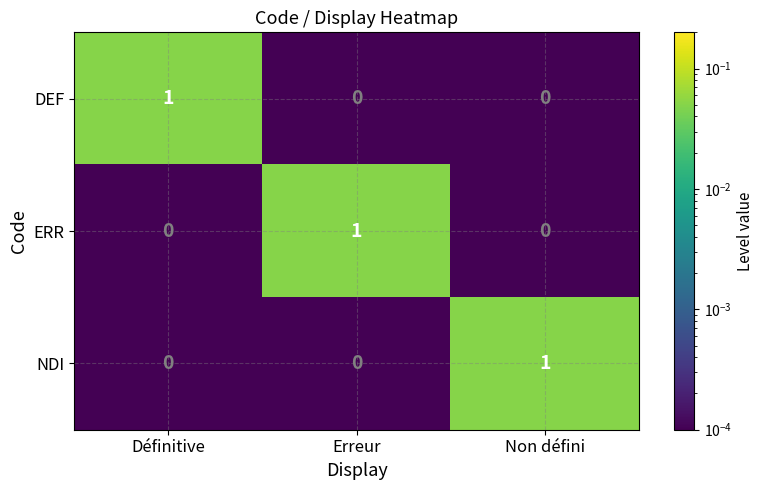

At how many categories does at least one series exceed 0?

3